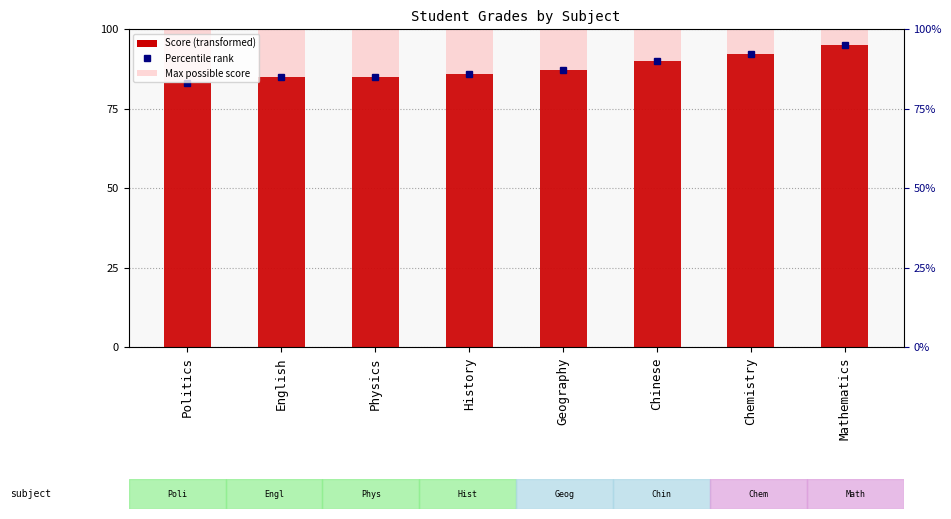

Does the chart contain stacked bars?

No